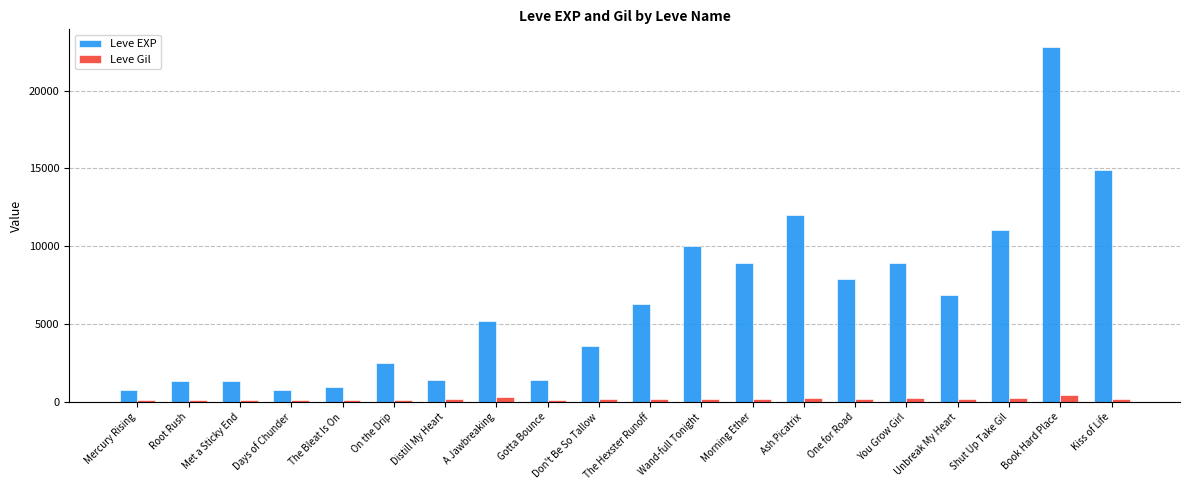

What is the minimum value for Leve EXP?

800